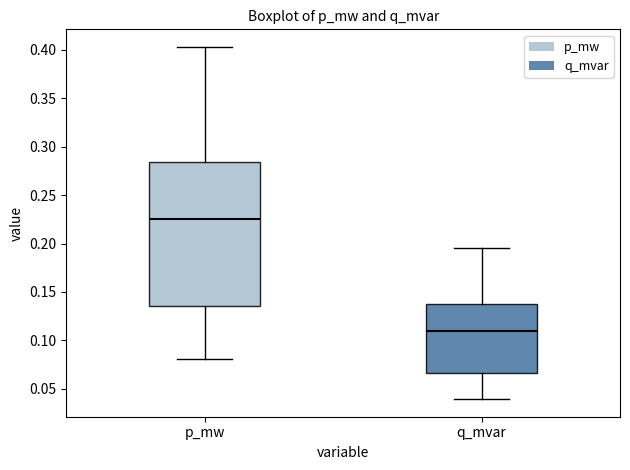

Where does the lower whisker of the box for p_mw end on the y-axis? The values are not printed on the chart, so give them approximately, as read against the axis.

0.080